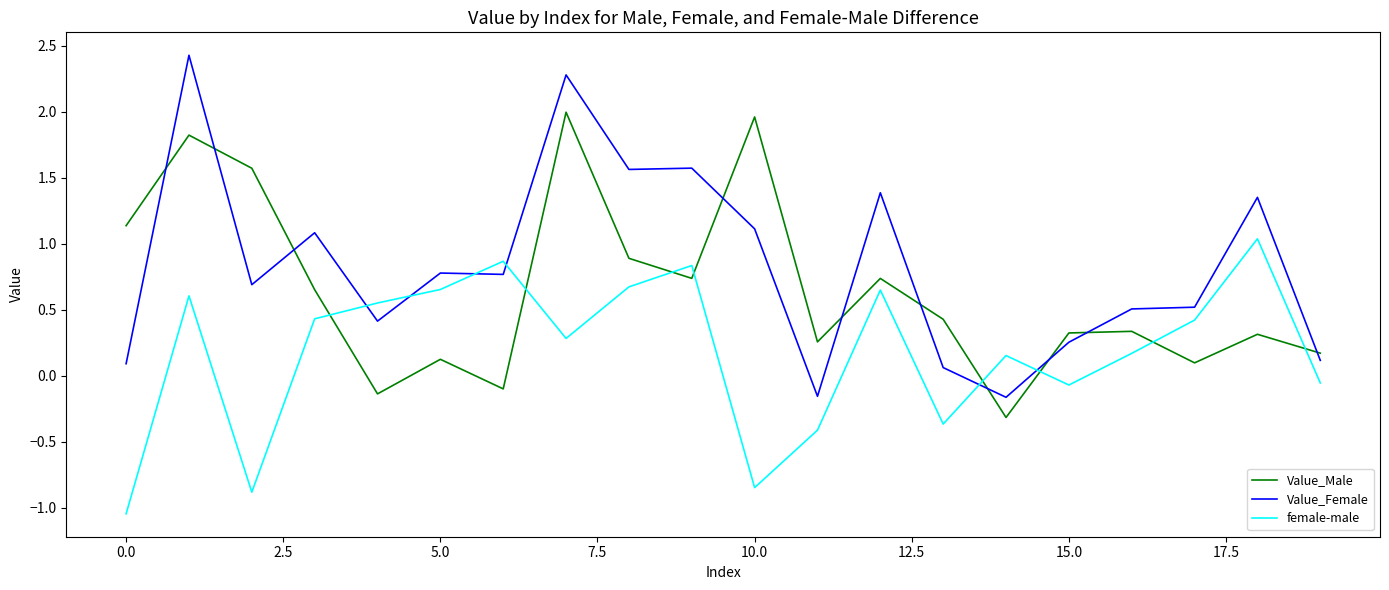

Does the chart have visible grid lines?

No